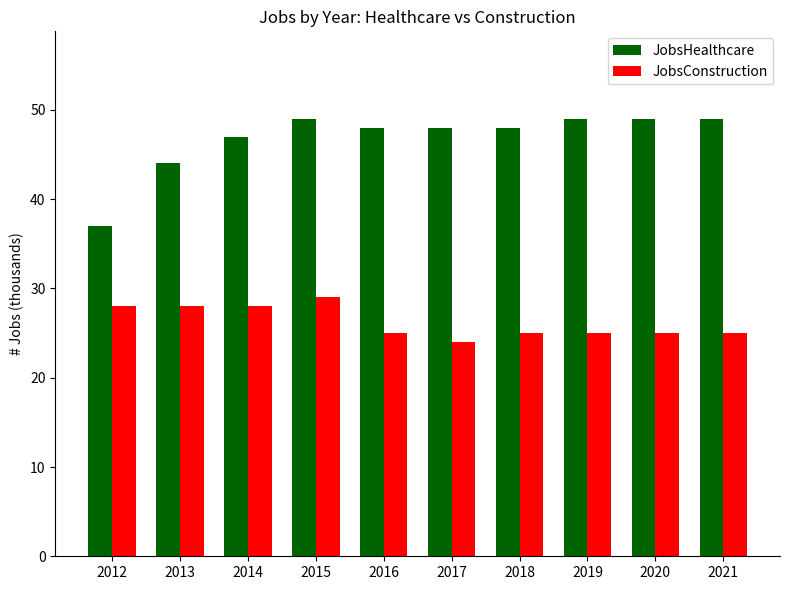

What is the sum of all JobsHealthcare values?

468